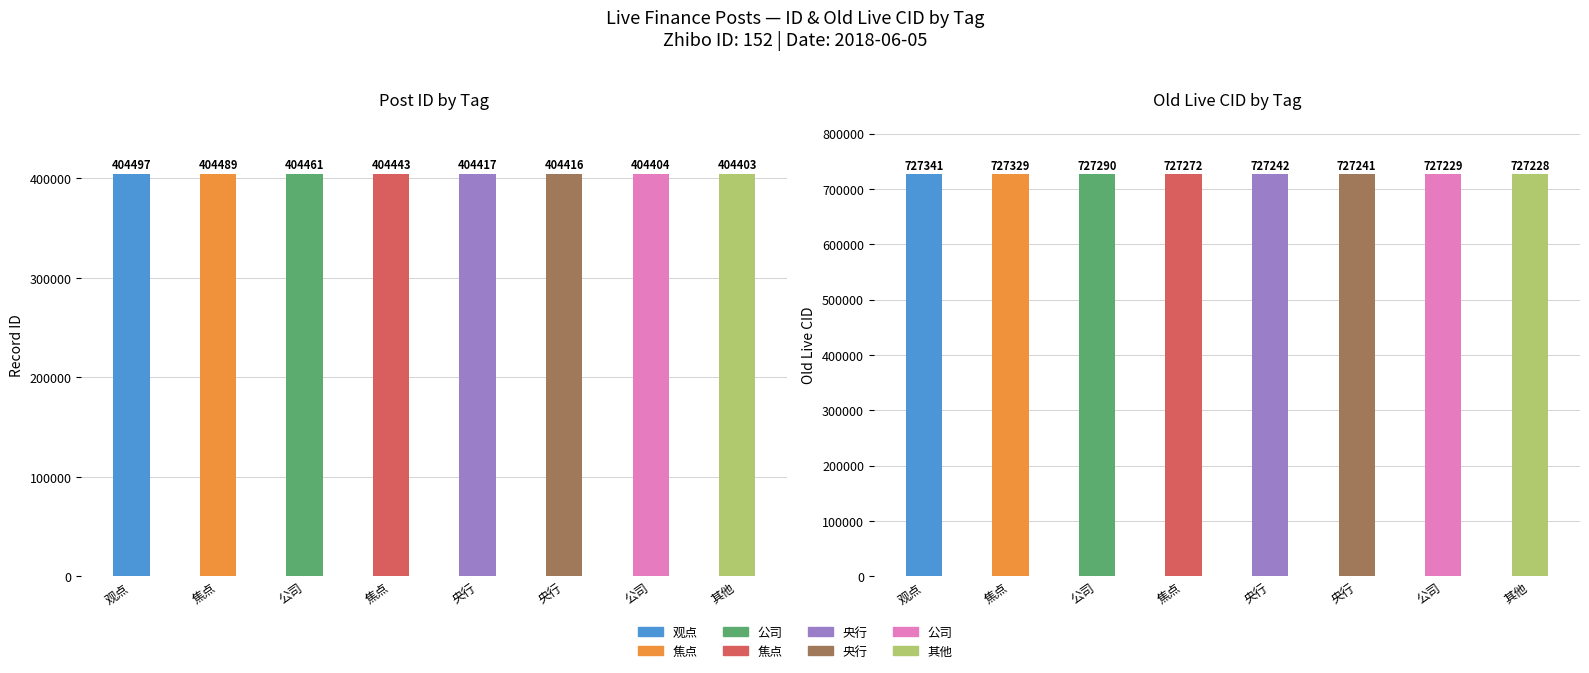

Reading right to left, transcribe all the data shown in this chart.

id: 404403	404404	404416	404417	404443	404461	404489	404497
old_live_cid: 727228	727229	727241	727242	727272	727290	727329	727341